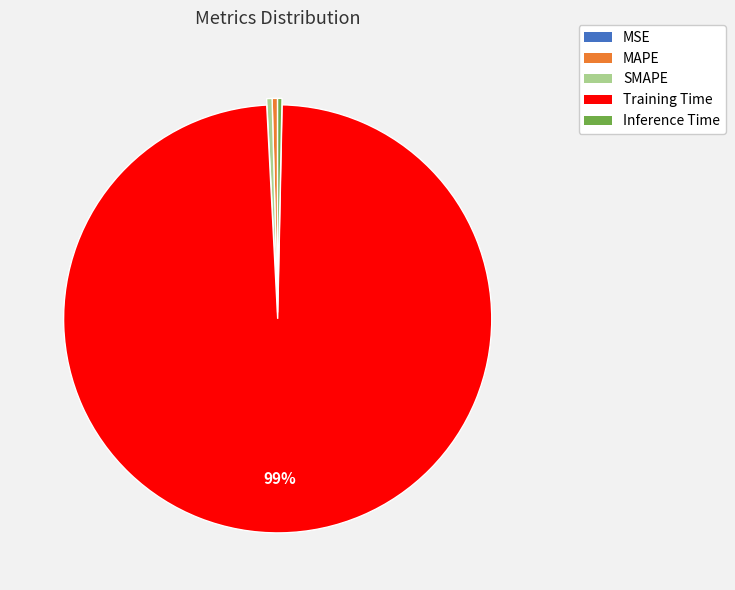

The Inference Time slice represents 0% of the pie. True or false?

True